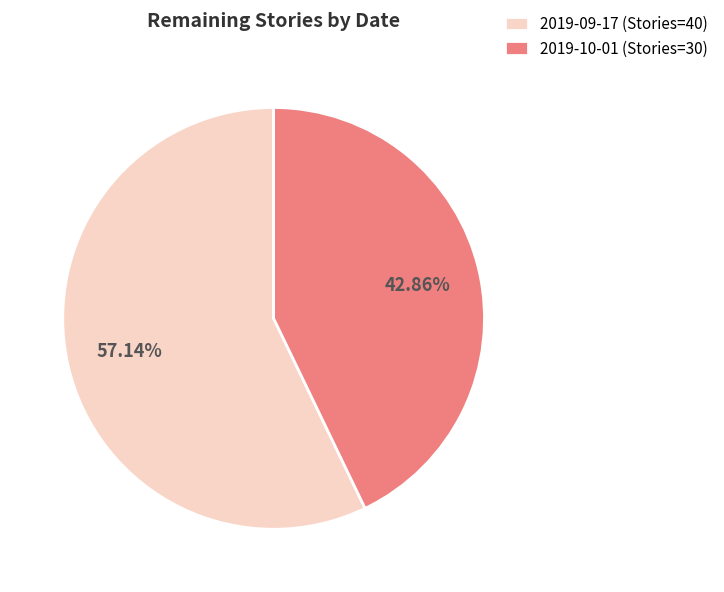

Which has a higher value, 2019-09-17 (Stories=40) or 2019-10-01 (Stories=30)?

2019-09-17 (Stories=40)